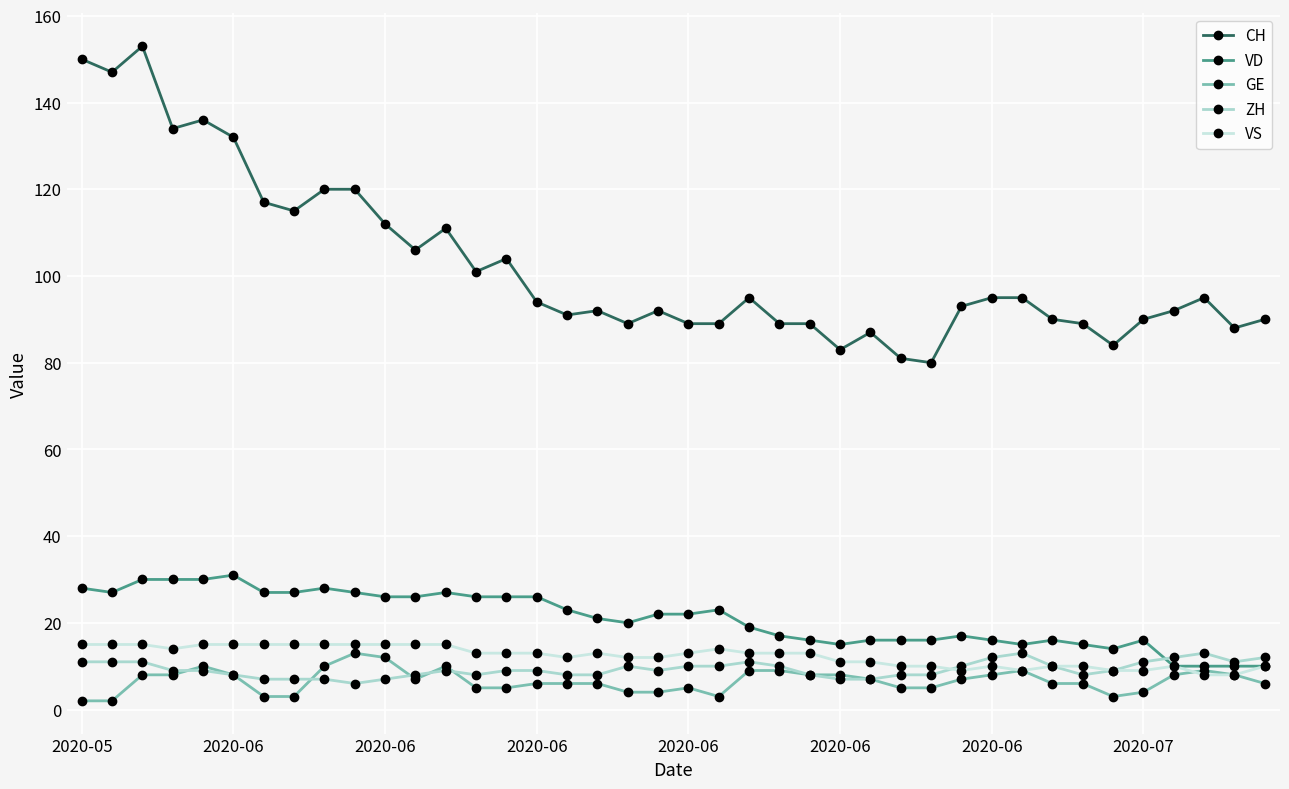

Which series has the largest range (max minus min)?

CH